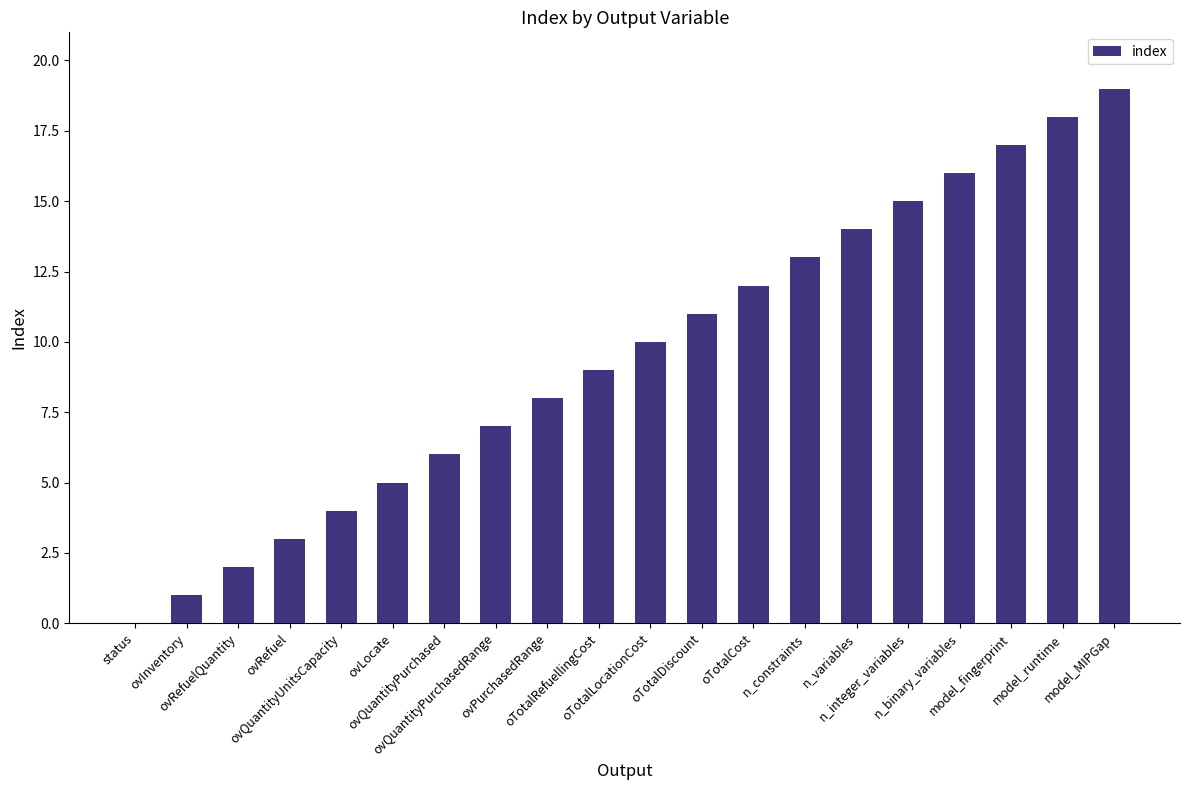

What is the greatest value displayed?

19